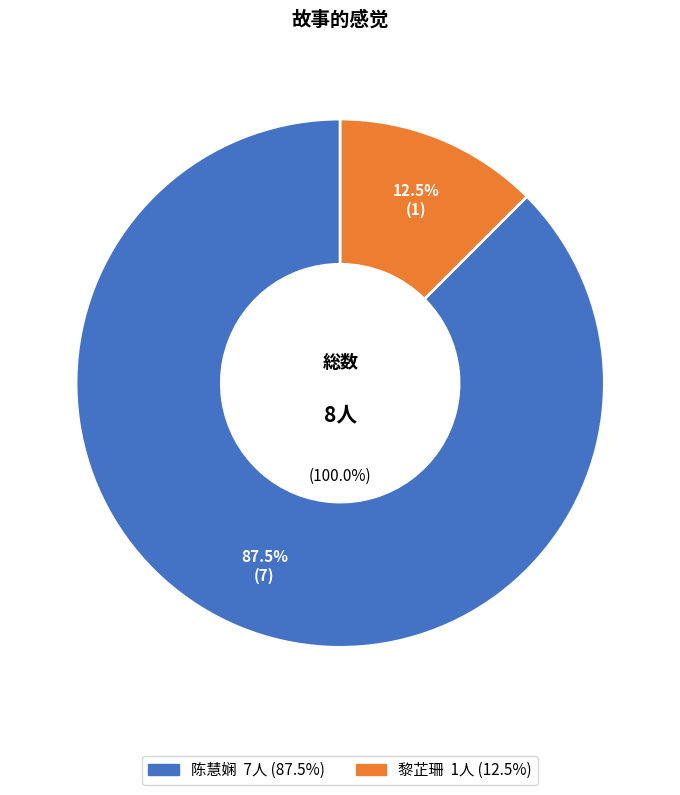

What is the largest slice in the pie chart?

陈慧娴